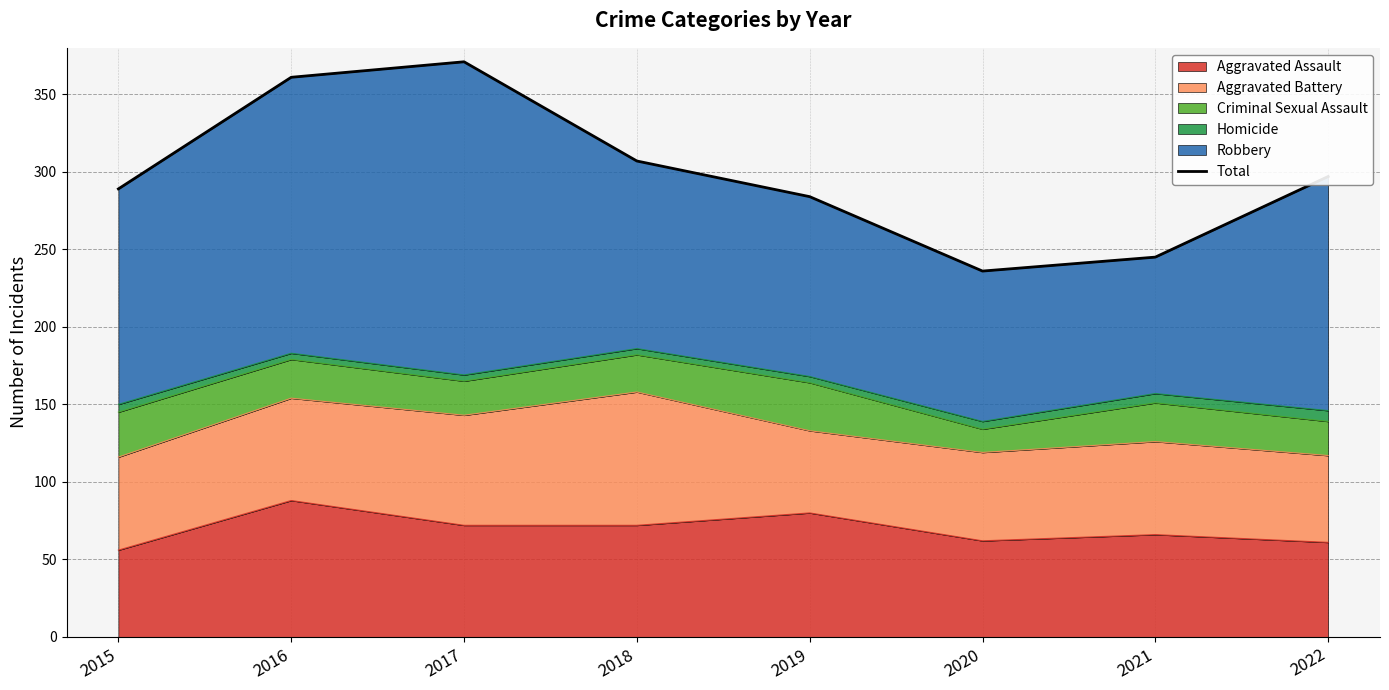

How many interior local valleys (lower than both neighbors) does the data have?

1